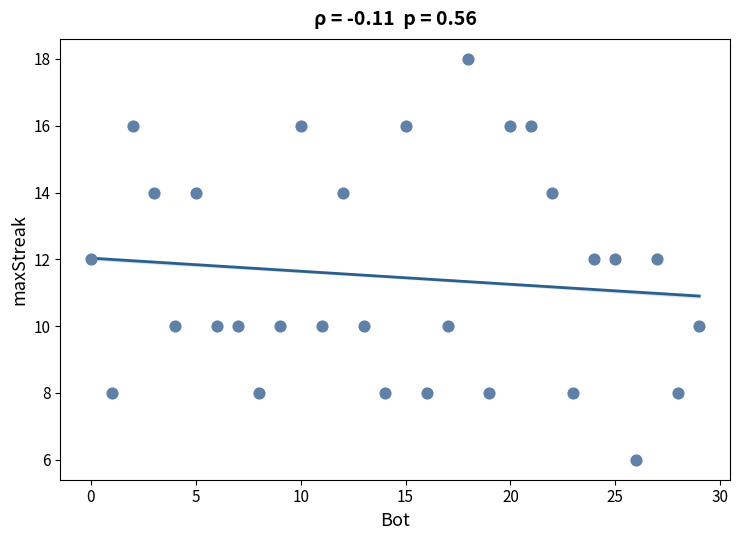

How many points are shown in the scatter plot?

30